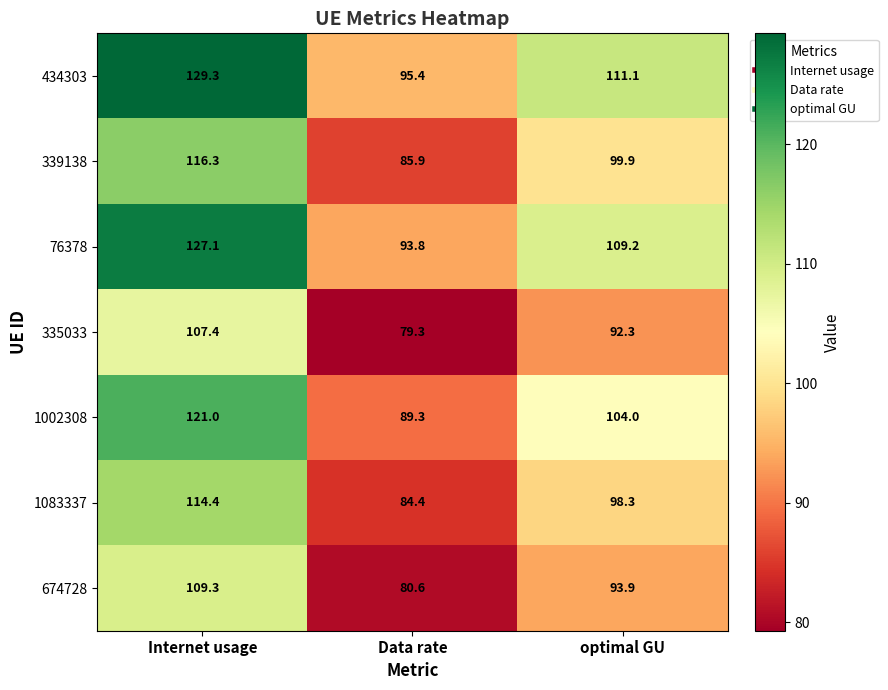

Which series changed the most between Data rate and optimal GU?

434303